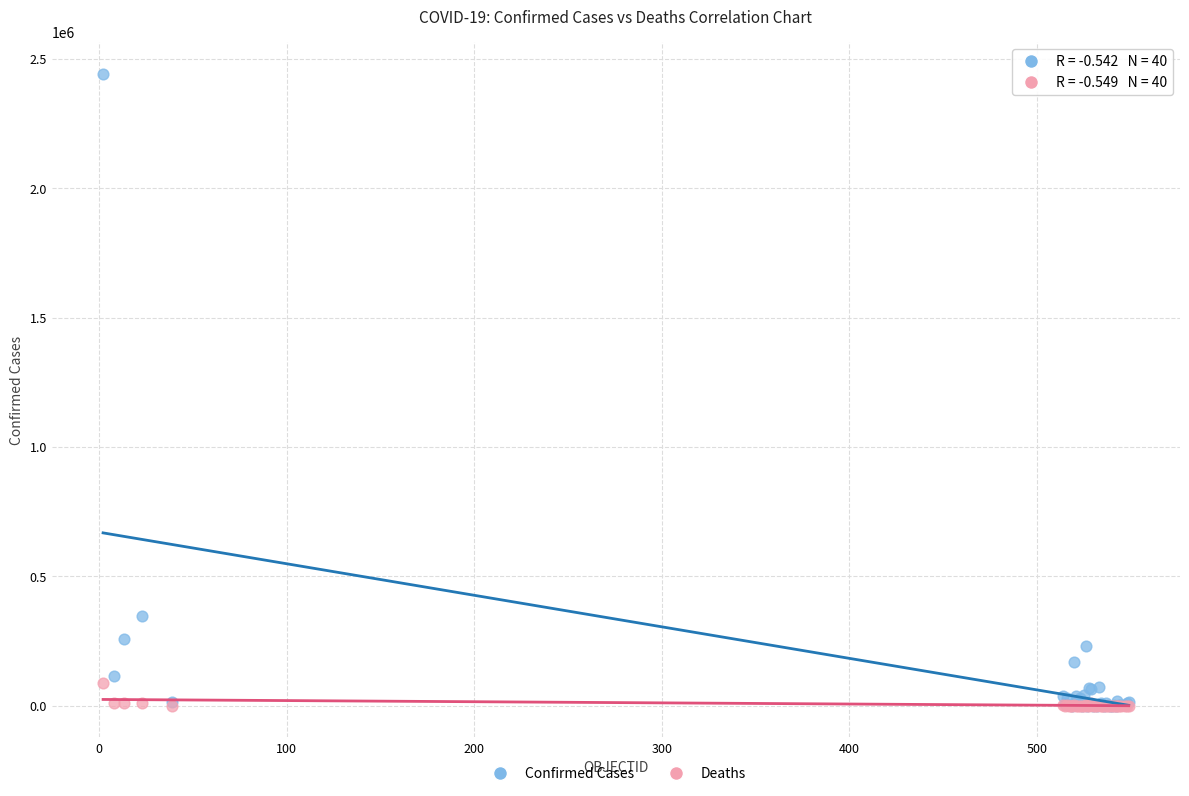

Which series has the widest spread of Y values?

Confirmed Cases